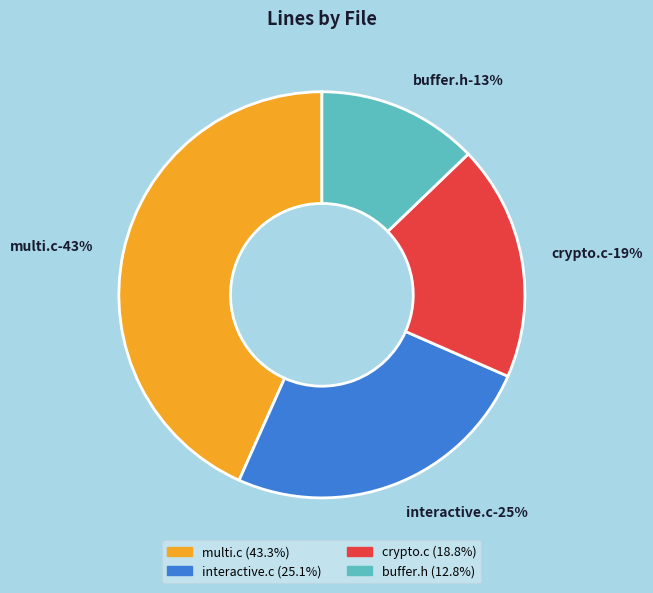

What percentage do crypto.c and buffer.h together represent?

31.6%